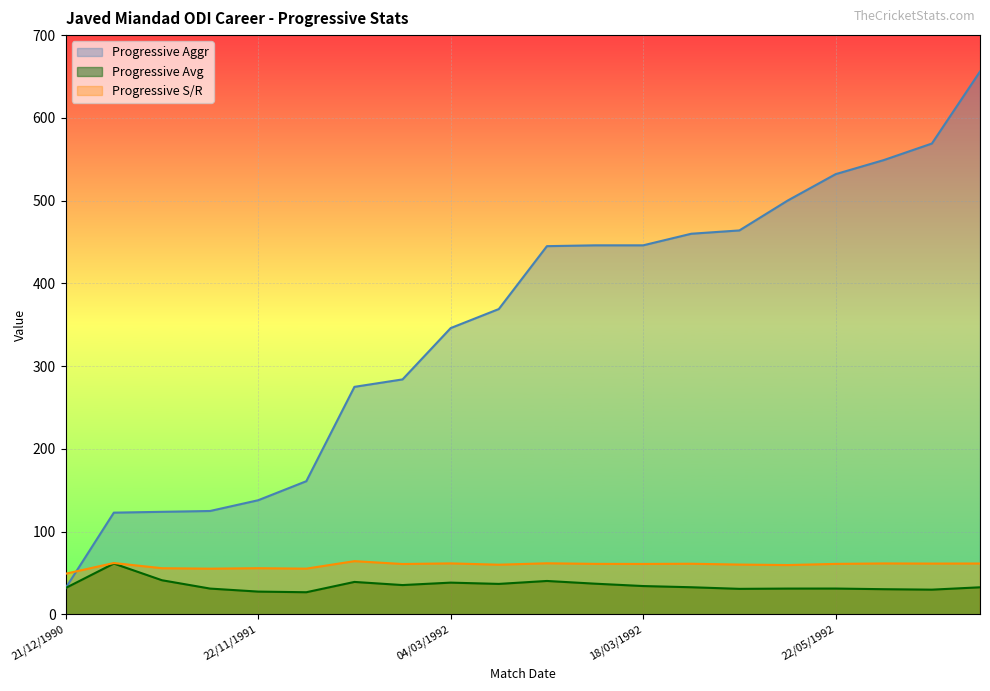

What is the label of the 9th point from the left?

04/03/1992